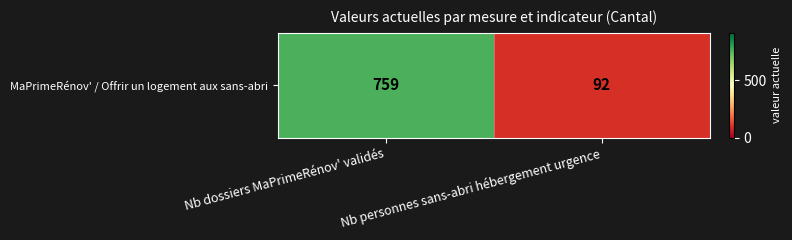

Rank the categories by value from lowest to highest.

Nb personnes sans-abri hébergement urgence, Nb dossiers MaPrimeRénov' validés